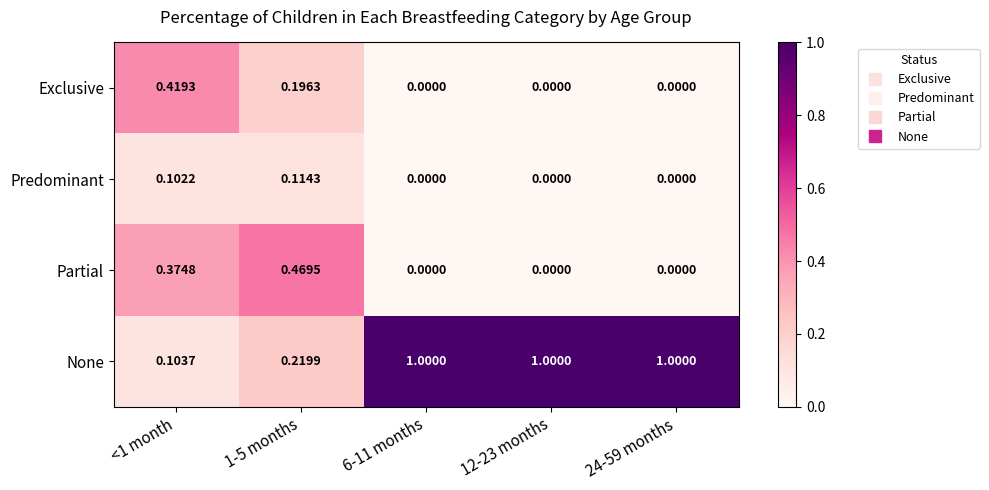

Which series has the widest spread of values?

None